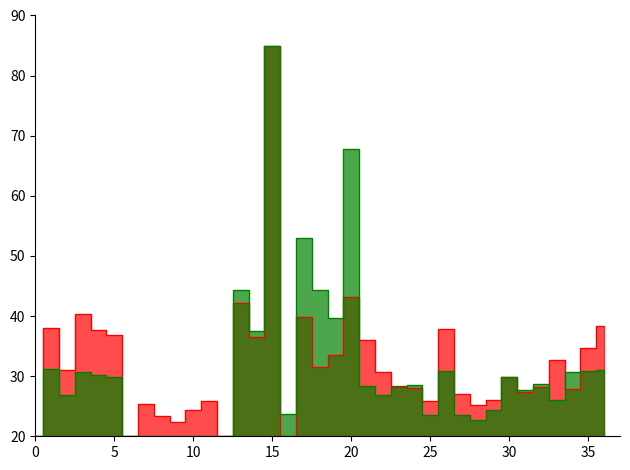

True or false: Footage UG has more than 1 points higher than both neighbors.

True